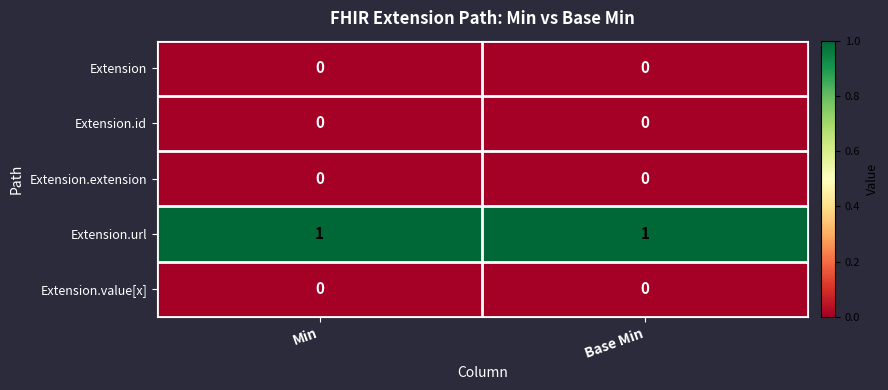

The Extension.id series shows 0 at Base Min. True or false?

True